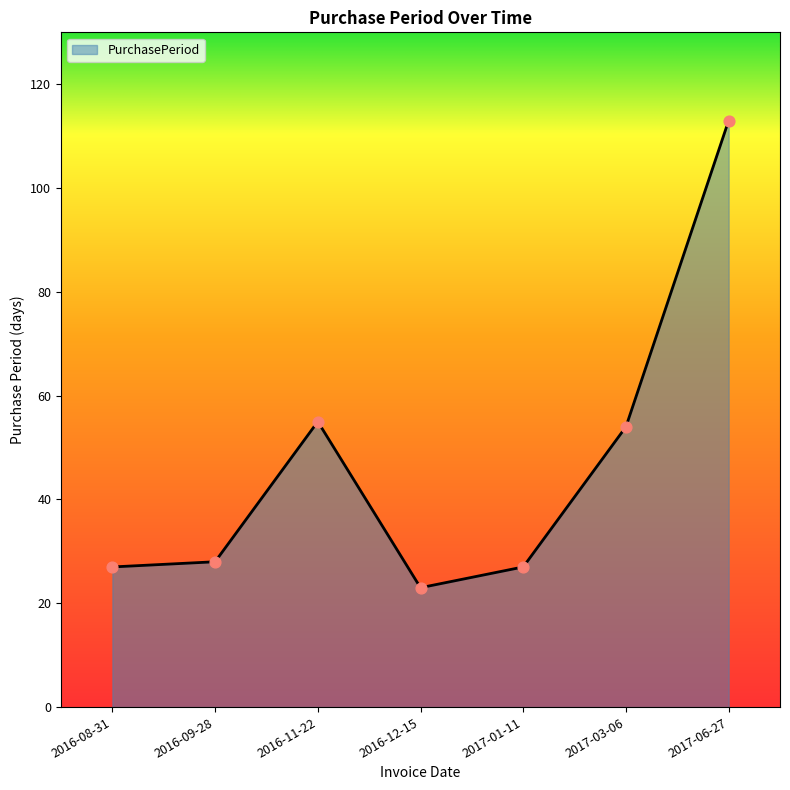

Between 2016-09-28 and 2017-03-06, which is larger?

2017-03-06